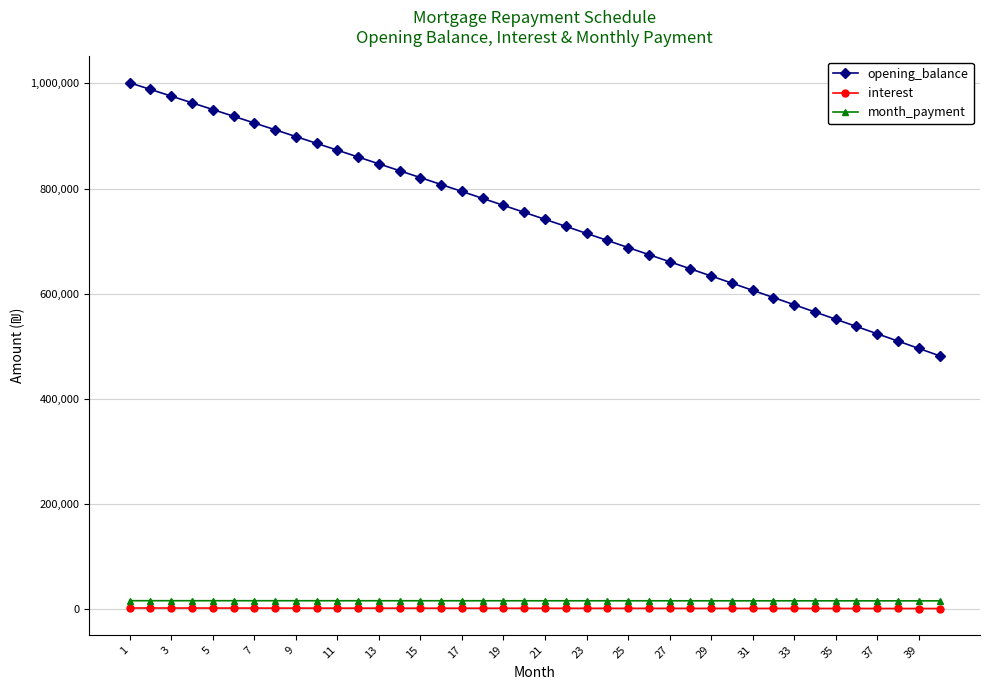

What is the value of the opening_balance point at the 33rd from the left?

578936.5